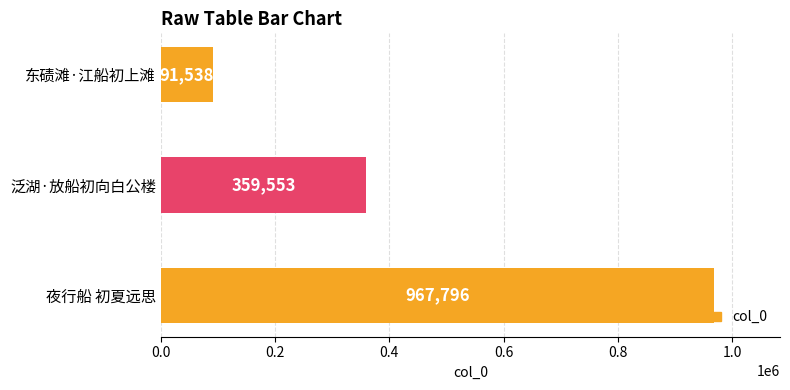

What value does the data have at 泛湖·放船初向白公楼, to the nearest 50?

359550